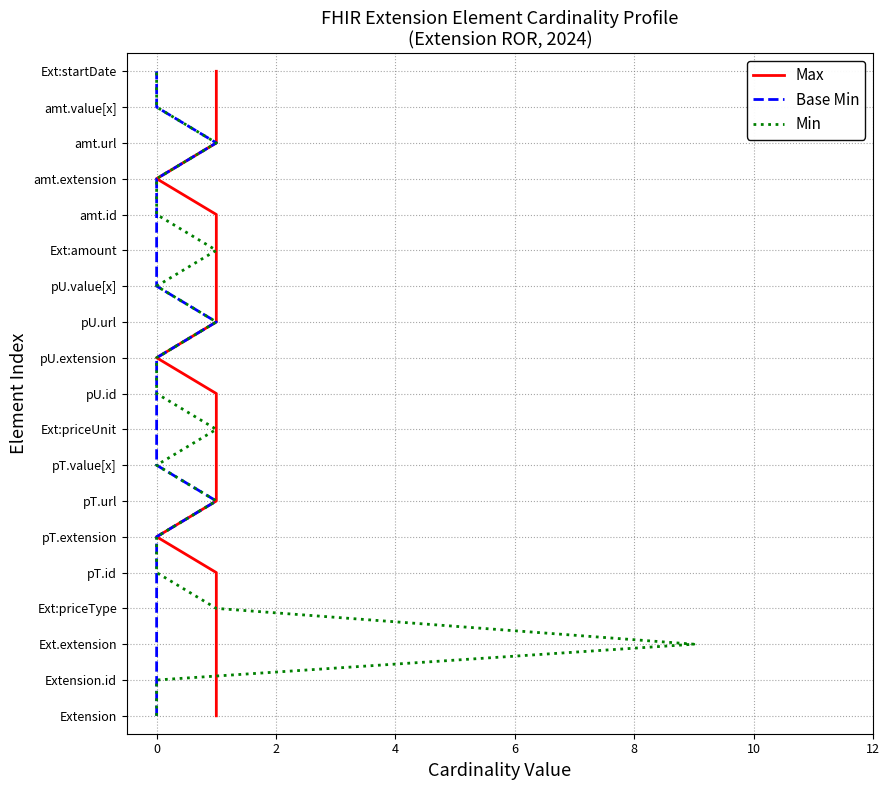

Between 8 and 14, which series saw the biggest shift?

Max